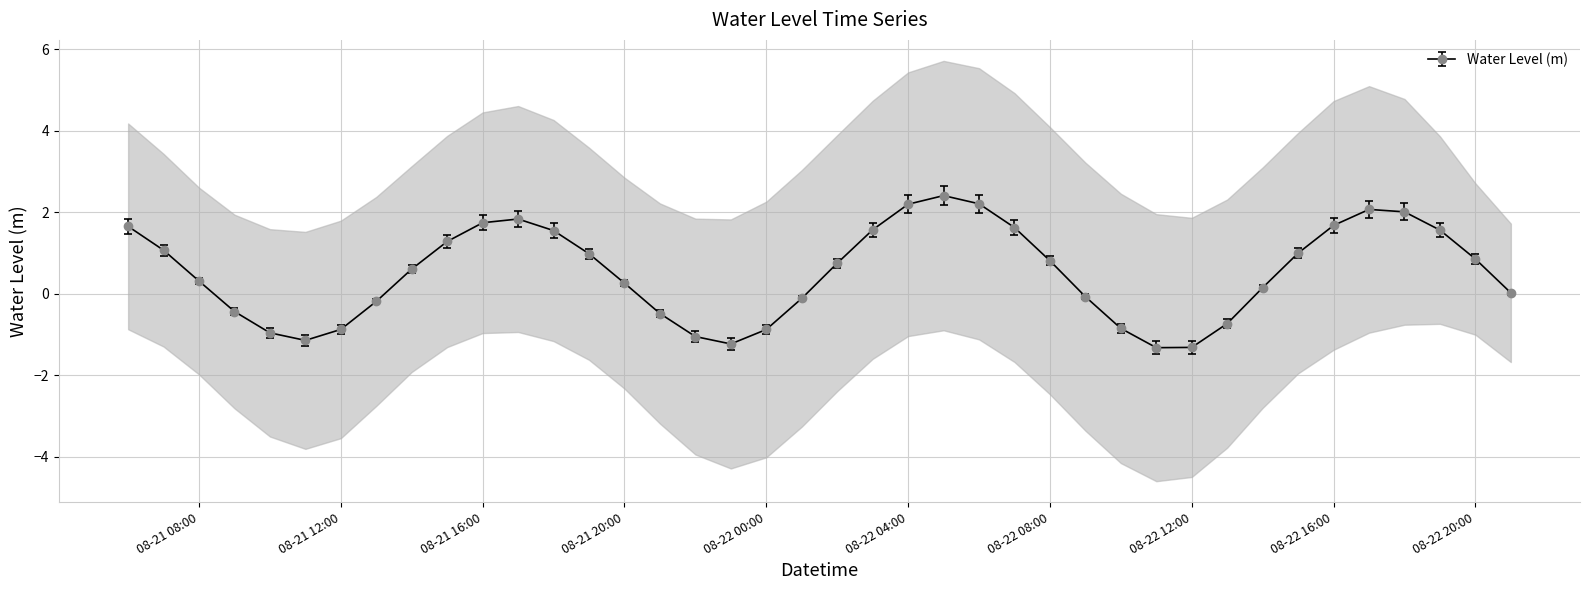

What is the sum of all values?

20.6